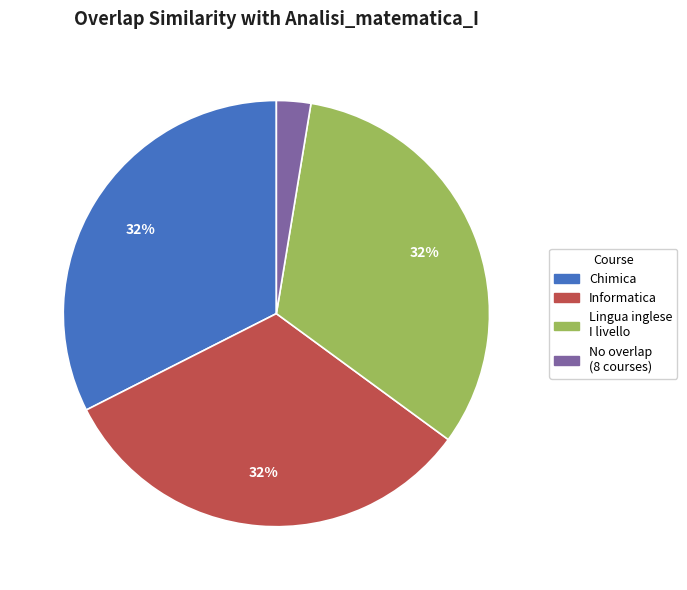

Does any single category account for the majority?

No